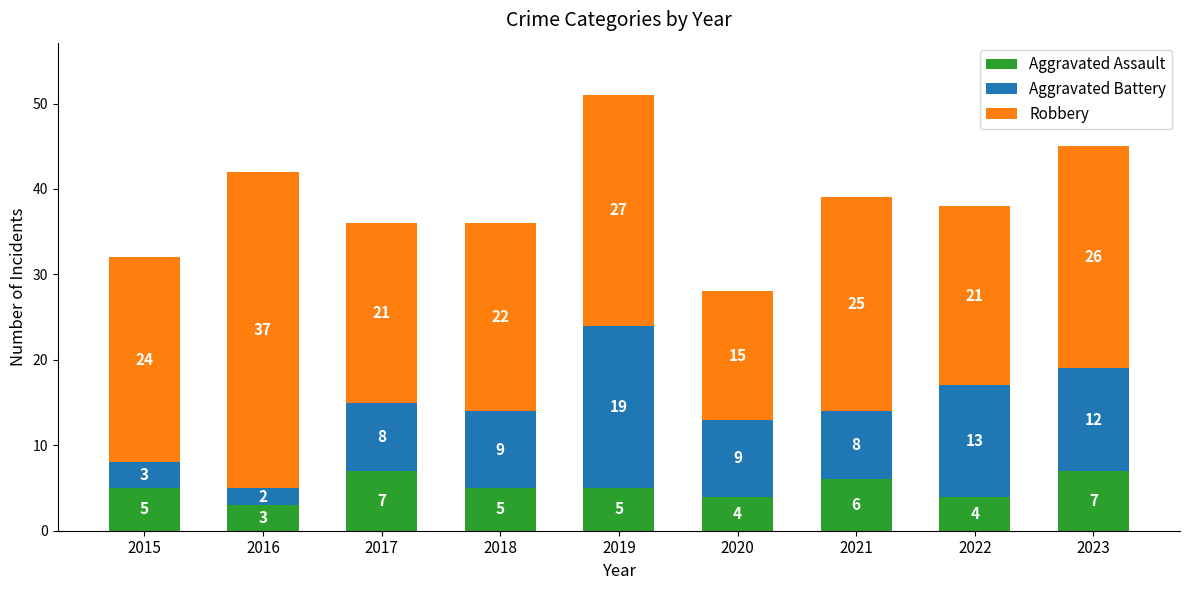

What is the sum of the Aggravated Assault values at 2022 and 2019?

9